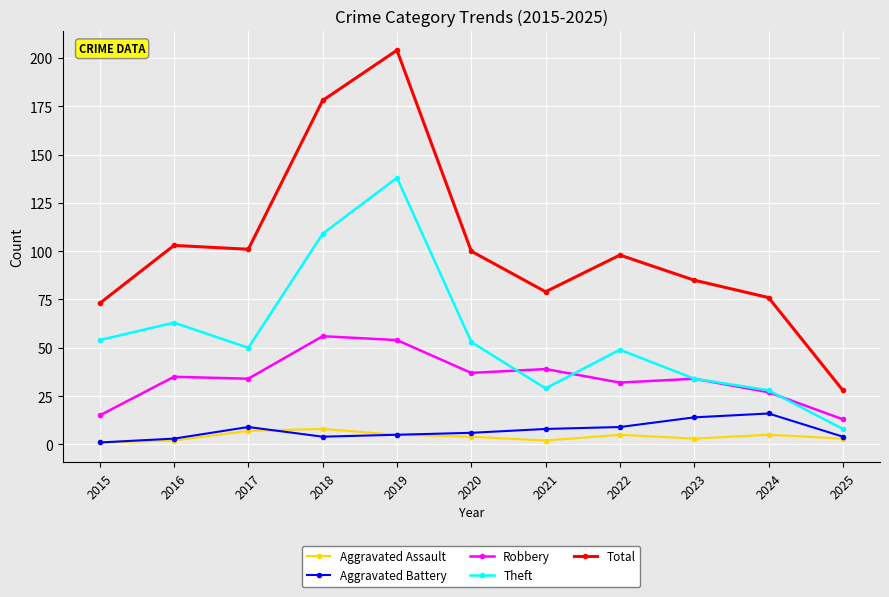

What is the difference between the second highest and minimum values in the Total series?

150